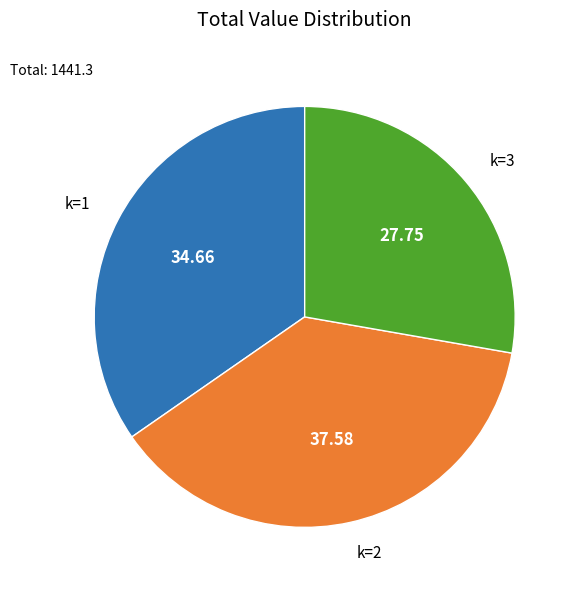

Is there a majority slice in this chart?

No